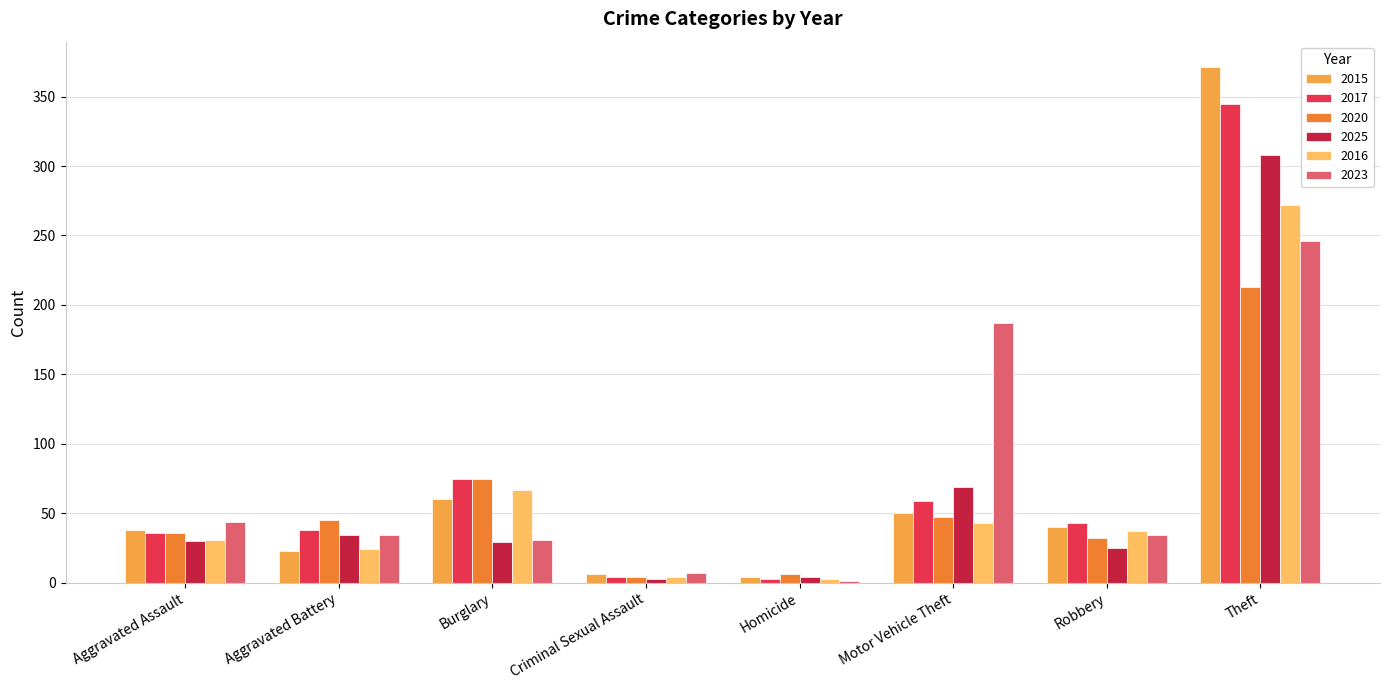

Count the number of data series in this chart.

6